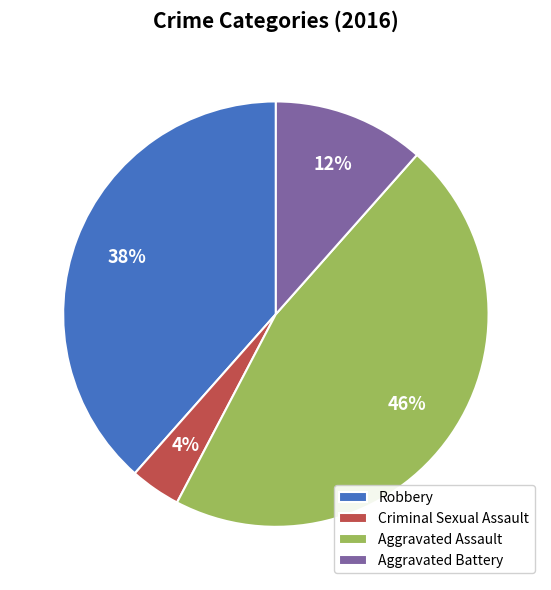

To the nearest percent, what is the average slice percentage?

25%